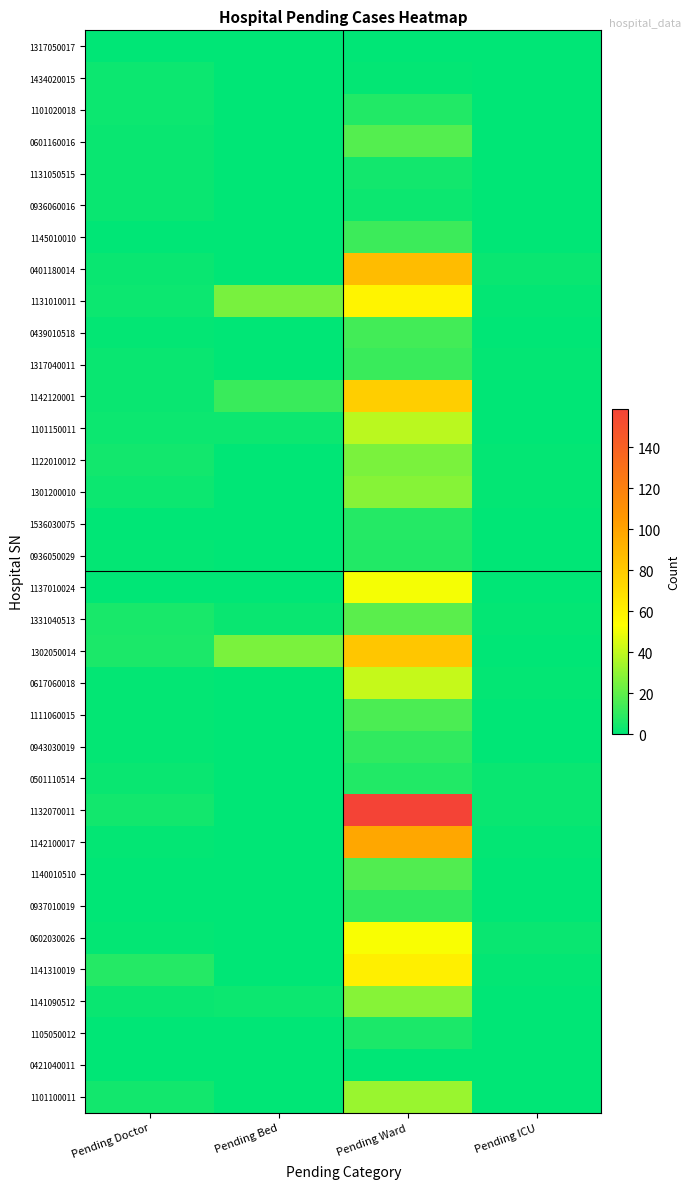

Reading left to right, extract all data points from this chart.

1317050017: Pending Doctor=0	Pending Bed=0	Pending Ward=0	Pending ICU=0
1434020015: Pending Doctor=3	Pending Bed=0	Pending Ward=1	Pending ICU=0
1101020018: Pending Doctor=3	Pending Bed=0	Pending Ward=7	Pending ICU=0
0601160016: Pending Doctor=2	Pending Bed=0	Pending Ward=18	Pending ICU=0
1131050515: Pending Doctor=2	Pending Bed=0	Pending Ward=4	Pending ICU=0
0936060016: Pending Doctor=2	Pending Bed=0	Pending Ward=3	Pending ICU=0
1145010010: Pending Doctor=0	Pending Bed=0	Pending Ward=13	Pending ICU=0
0401180014: Pending Doctor=2	Pending Bed=0	Pending Ward=87	Pending ICU=2
1131010011: Pending Doctor=3	Pending Bed=25	Pending Ward=59	Pending ICU=1
0439010518: Pending Doctor=1	Pending Bed=0	Pending Ward=14	Pending ICU=0
1317040011: Pending Doctor=2	Pending Bed=0	Pending Ward=12	Pending ICU=1
1142120001: Pending Doctor=2	Pending Bed=12	Pending Ward=78	Pending ICU=0
1101150011: Pending Doctor=3	Pending Bed=3	Pending Ward=39	Pending ICU=0
1122010012: Pending Doctor=4	Pending Bed=0	Pending Ward=26	Pending ICU=1
1301200010: Pending Doctor=3	Pending Bed=0	Pending Ward=28	Pending ICU=1
1536030075: Pending Doctor=0	Pending Bed=0	Pending Ward=8	Pending ICU=0
0936050029: Pending Doctor=1	Pending Bed=0	Pending Ward=7	Pending ICU=0
1137010024: Pending Doctor=0	Pending Bed=0	Pending Ward=51	Pending ICU=0
1331040513: Pending Doctor=5	Pending Bed=2	Pending Ward=19	Pending ICU=1
1302050014: Pending Doctor=6	Pending Bed=26	Pending Ward=82	Pending ICU=0
0617060018: Pending Doctor=1	Pending Bed=0	Pending Ward=41	Pending ICU=1
1111060015: Pending Doctor=1	Pending Bed=0	Pending Ward=16	Pending ICU=0
0943030019: Pending Doctor=1	Pending Bed=0	Pending Ward=10	Pending ICU=0
0501110514: Pending Doctor=2	Pending Bed=0	Pending Ward=7	Pending ICU=2
1132070011: Pending Doctor=4	Pending Bed=0	Pending Ward=159	Pending ICU=2
1142100017: Pending Doctor=1	Pending Bed=0	Pending Ward=98	Pending ICU=1
1140010510: Pending Doctor=0	Pending Bed=0	Pending Ward=17	Pending ICU=0
0937010019: Pending Doctor=0	Pending Bed=0	Pending Ward=10	Pending ICU=0
0602030026: Pending Doctor=1	Pending Bed=0	Pending Ward=52	Pending ICU=2
1141310019: Pending Doctor=8	Pending Bed=0	Pending Ward=61	Pending ICU=1
1141090512: Pending Doctor=2	Pending Bed=3	Pending Ward=28	Pending ICU=0
1105050012: Pending Doctor=0	Pending Bed=0	Pending Ward=6	Pending ICU=0
0421040011: Pending Doctor=0	Pending Bed=0	Pending Ward=0	Pending ICU=0
1101100011: Pending Doctor=4	Pending Bed=0	Pending Ward=32	Pending ICU=0